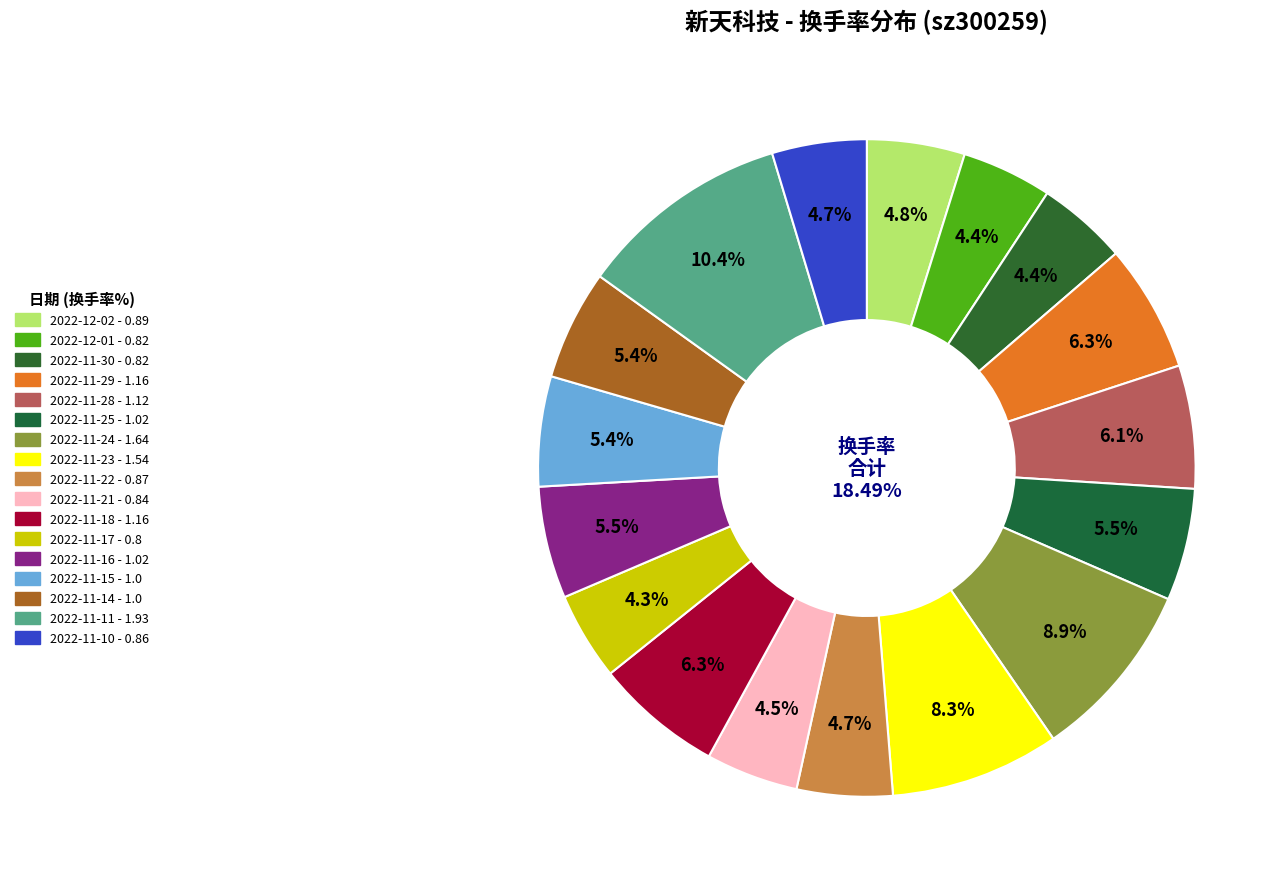

Does 2022-11-30 represent more than half of the total?

No